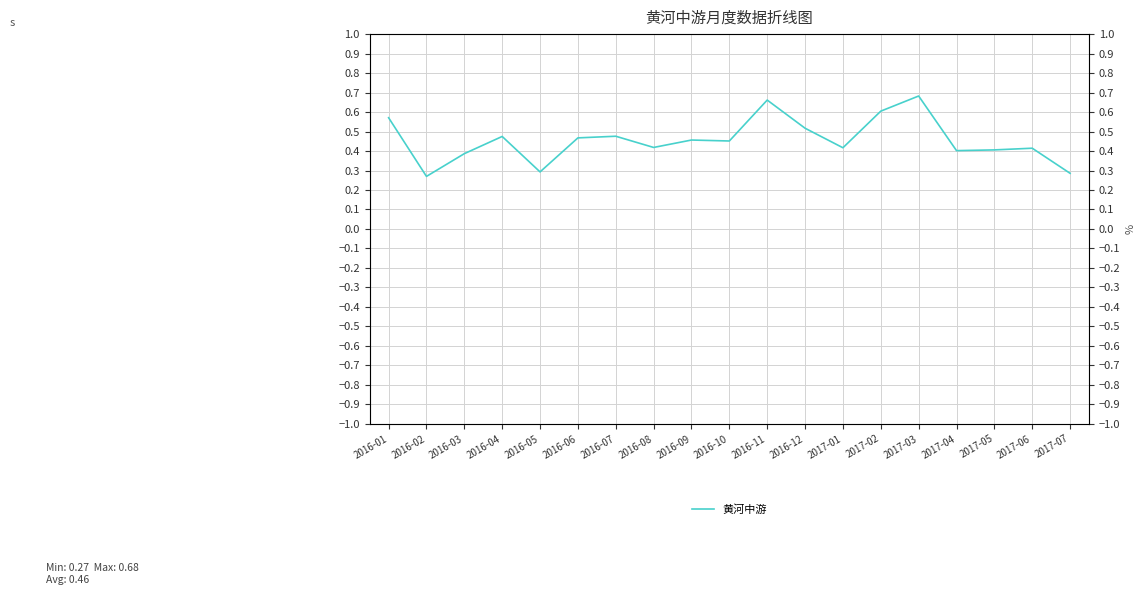

How many points are lower than both their immediate neighbors (excluding endpoints)?

6